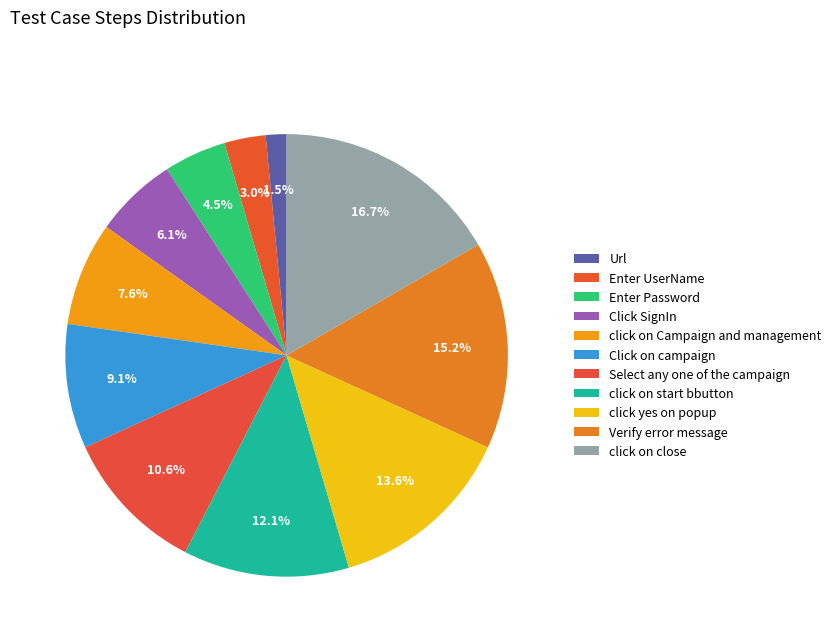

Count the number of slices in the pie.

11